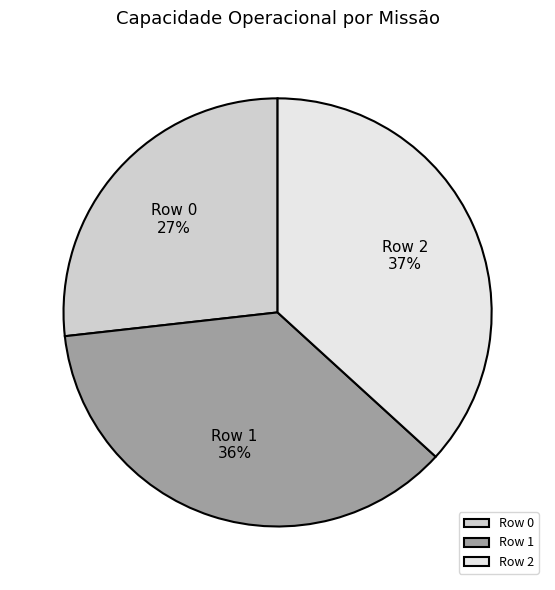

Which slice is the smallest?

Row 0